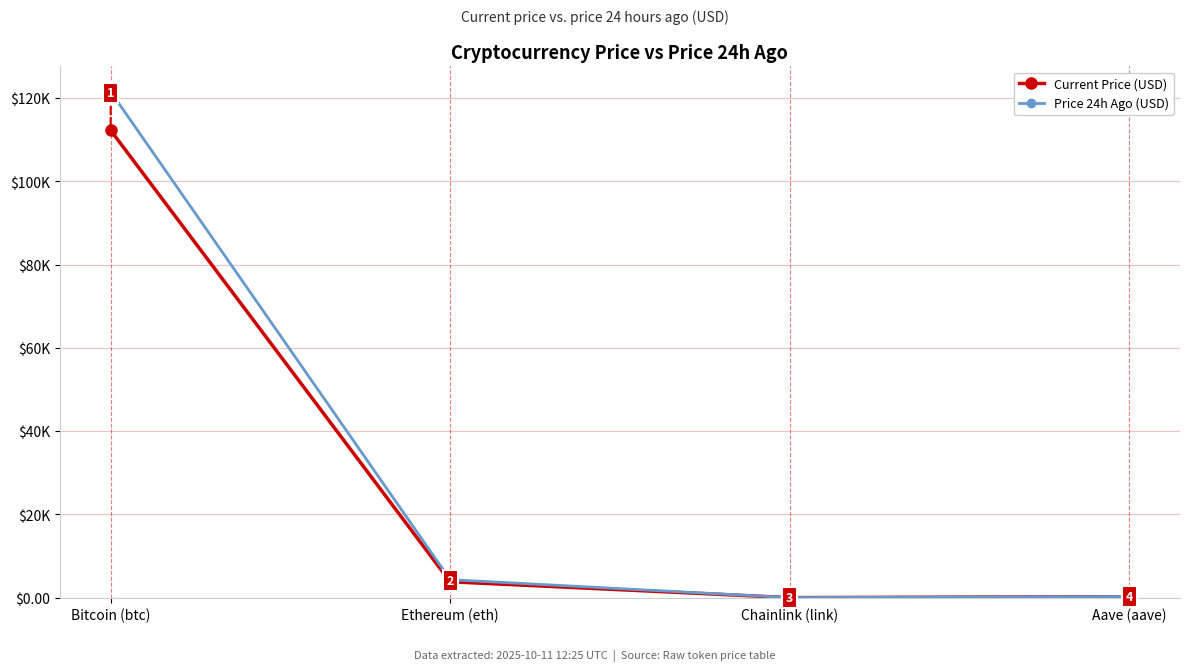

Reading right to left, transcribe all the data shown in this chart.

Current Price (USD): 243.7	18.1	3832.9	112252.0
Price 24h Ago (USD): 277.4	22.4	4340.4	121539.0